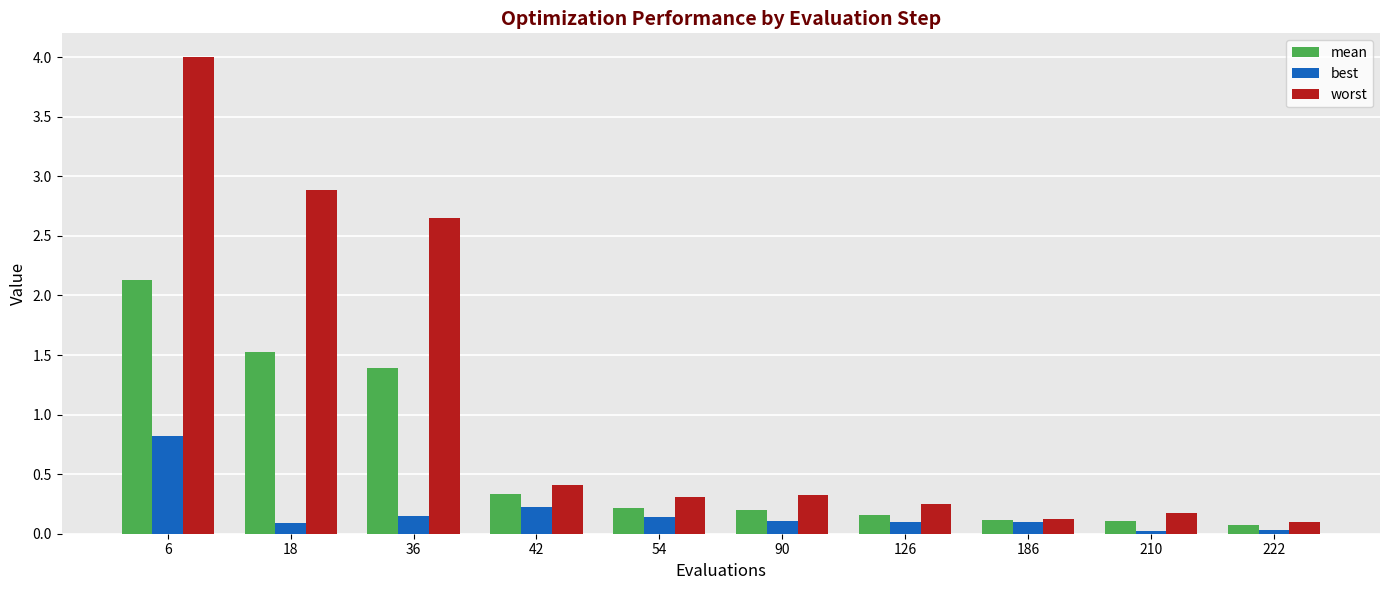

Are the bars grouped side by side (vs. stacked)?

Yes